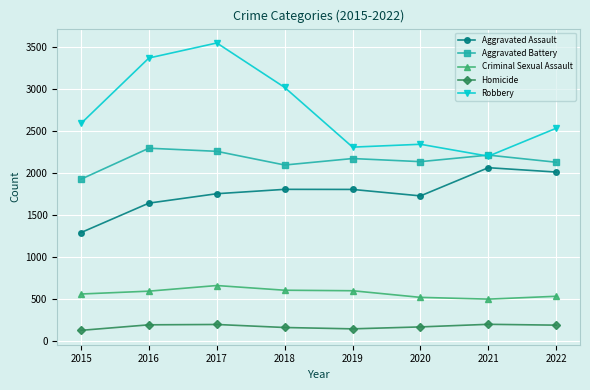

True or false: Criminal Sexual Assault and Homicide cross at least once.

False